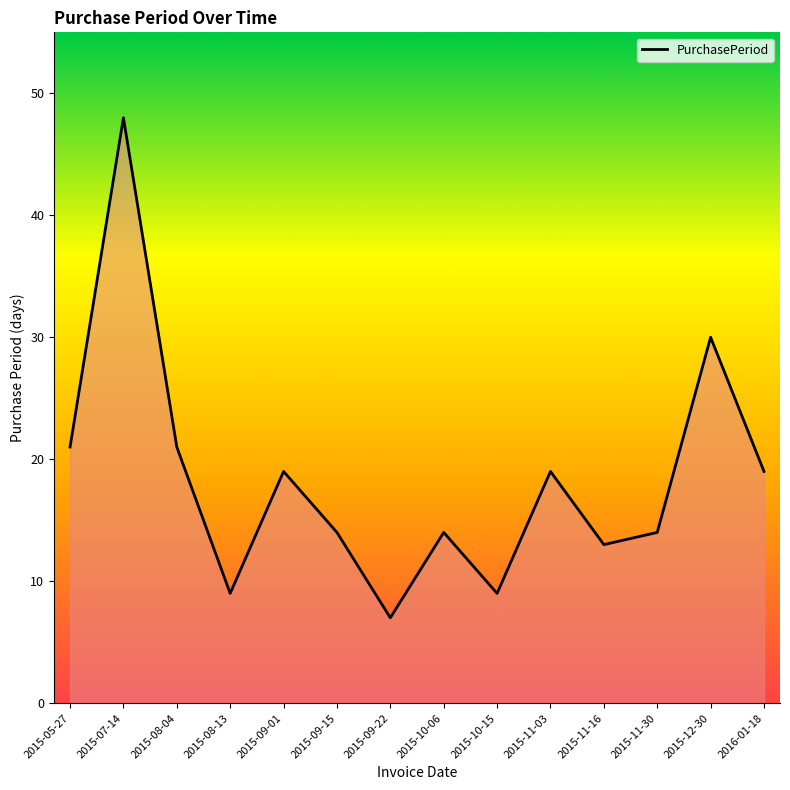

Reading right to left, extract all data points from this chart.

19	30	14	13	19	9	14	7	14	19	9	21	48	21